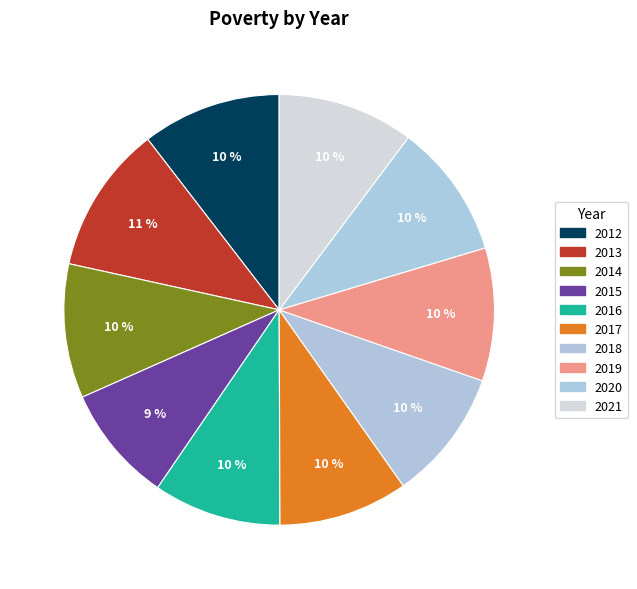

What is the total percentage of 2015 and 2012?

19.3%